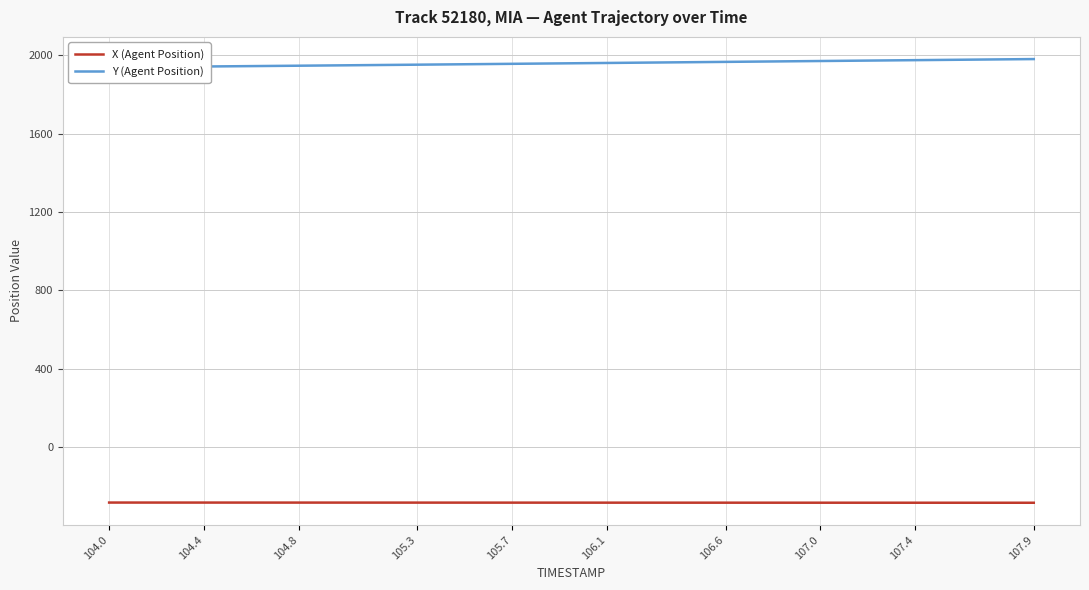

Is it true that X (Agent Position) equals -284.8 at 107.9?

True